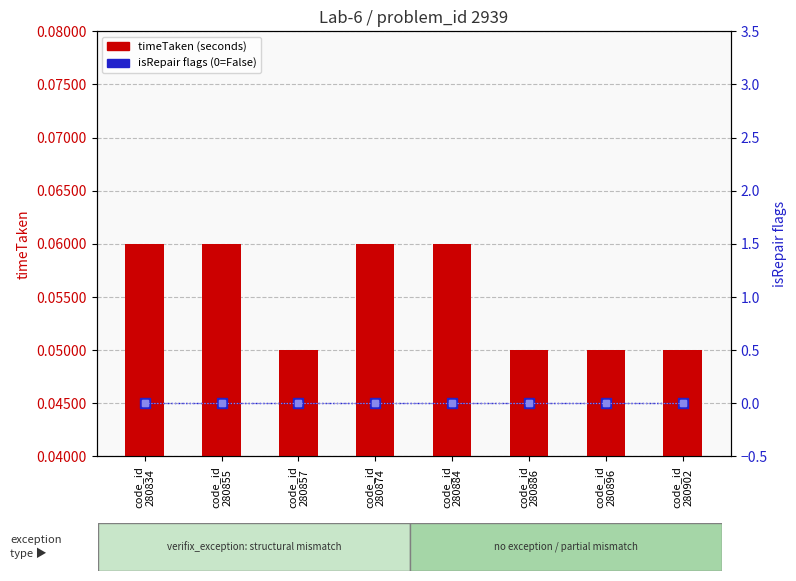

Which series changed the most between code_id
280834 and code_id
280896?

timeTaken